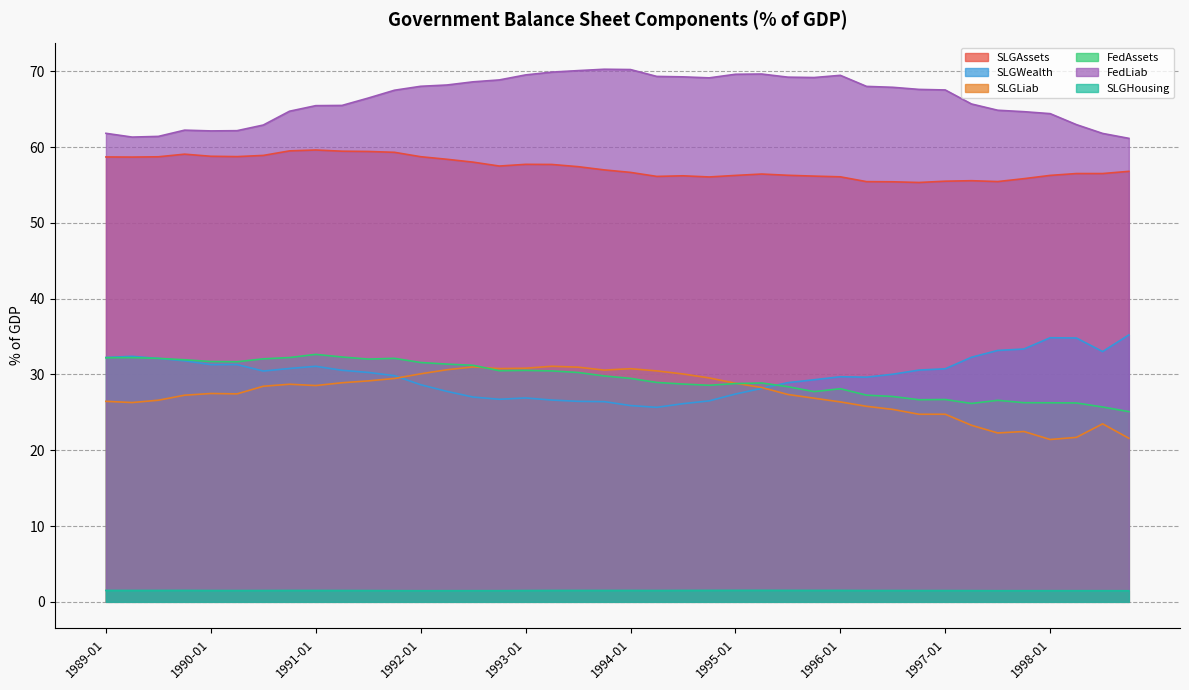

Where does the FedAssets series first go above 29?

1989-01